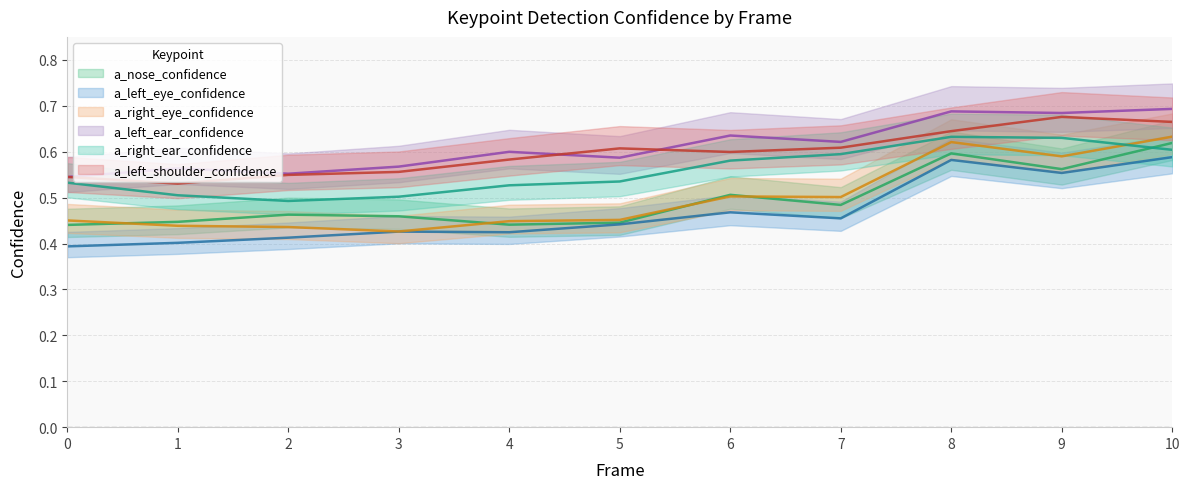

What is the difference between the maximum and minimum values in the a_right_eye_confidence series?

0.2